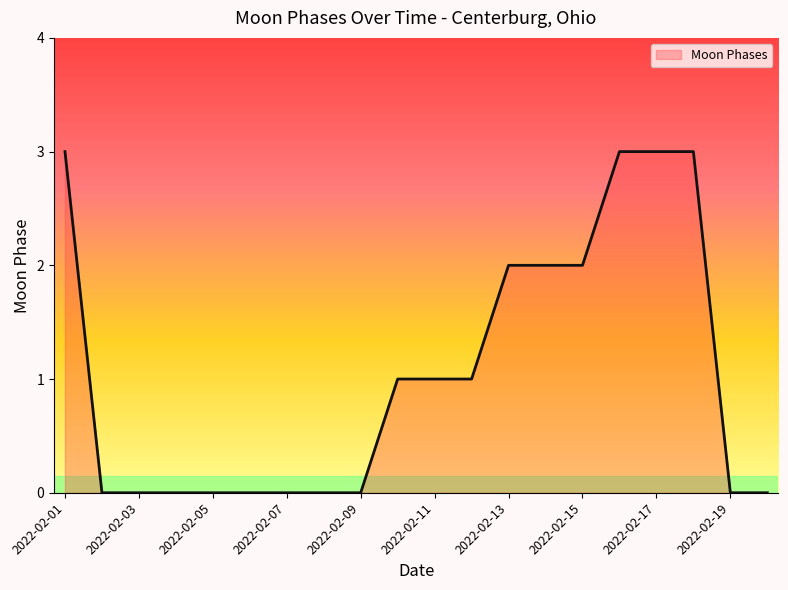

What is the difference between the maximum and minimum values?

3